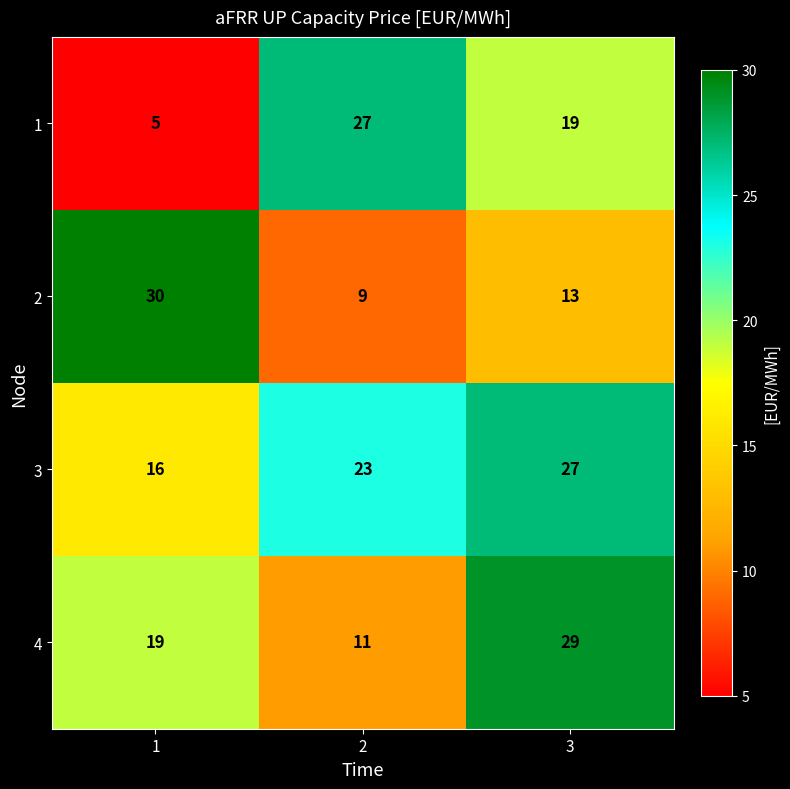

What is the greatest value displayed?

30